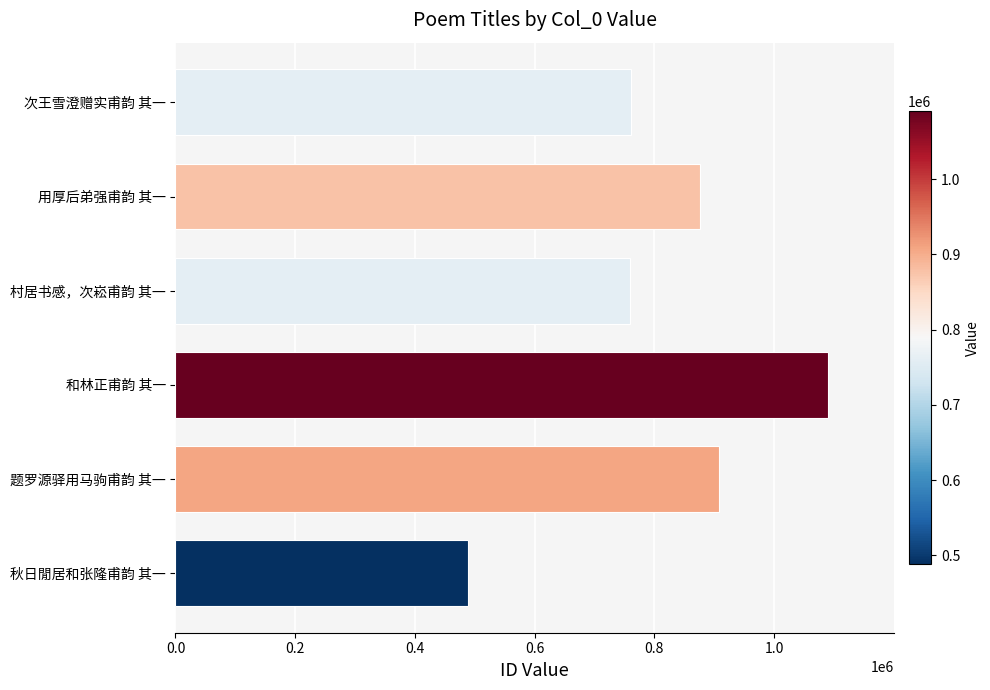

What is the change in value from 村居书感，次崧甫韵 其一 to 用厚后弟强甫韵 其一?

+117172